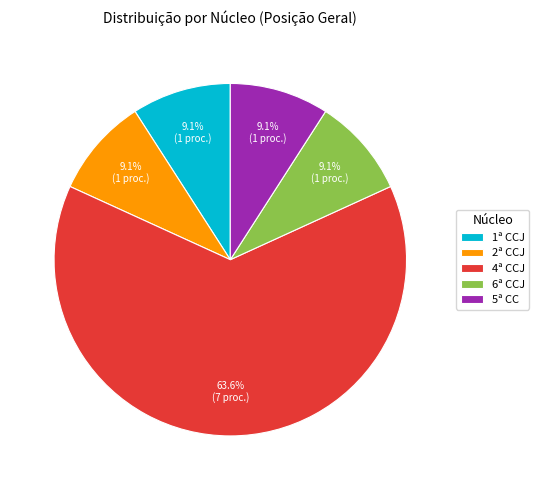

What percentage is NOT represented by 2ª CCJ?

90.9%